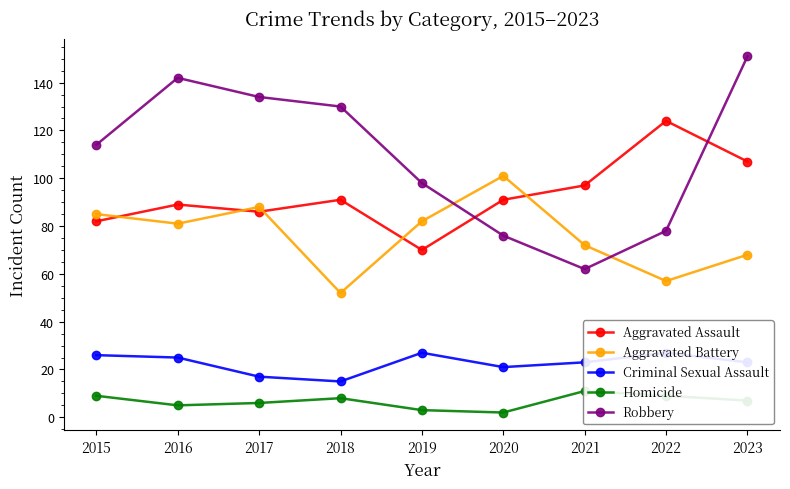

List the series in order of their overall mean, highest first.

Robbery, Aggravated Assault, Aggravated Battery, Criminal Sexual Assault, Homicide